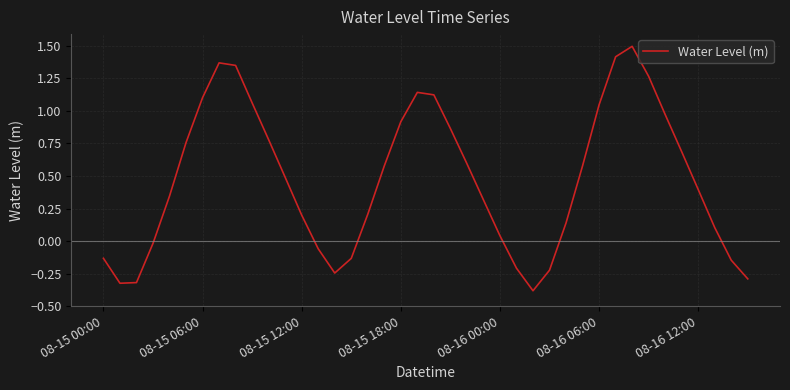

How many values are above zero?

28